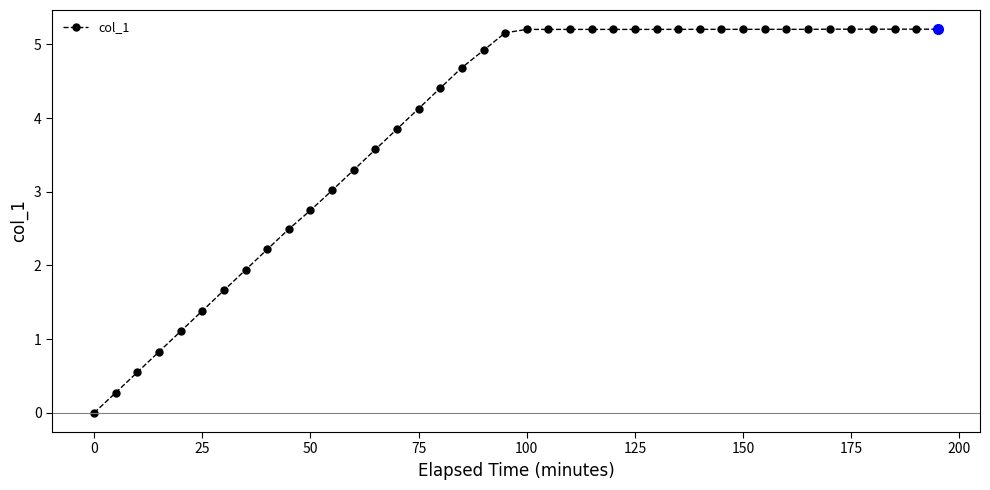

What is the greatest value displayed?

5.2